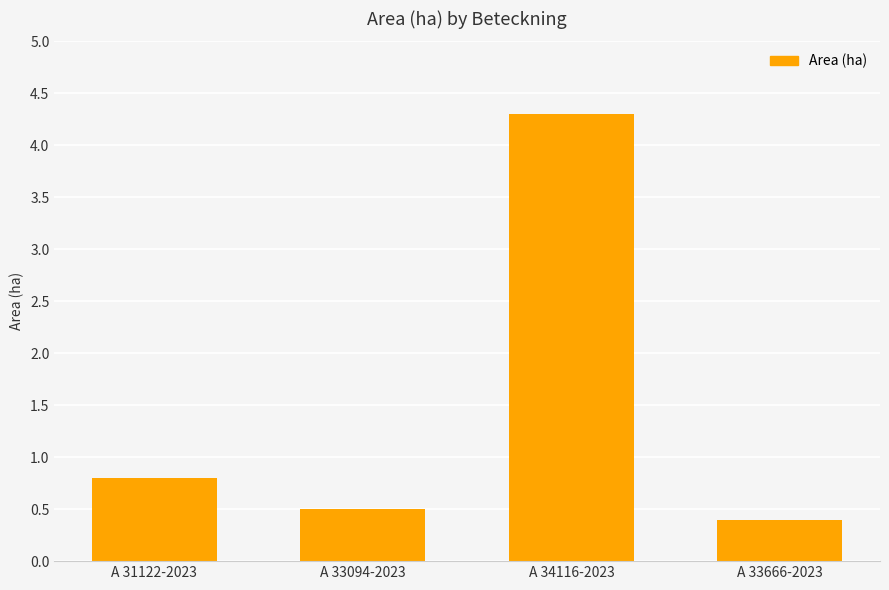

What is the maximum value shown in the chart?

4.3